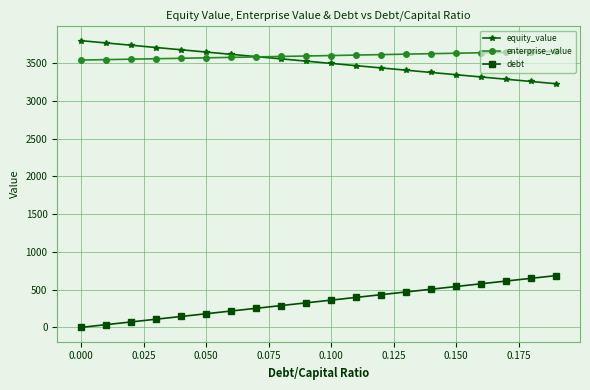

True or false: enterprise_value and debt cross at least once.

False